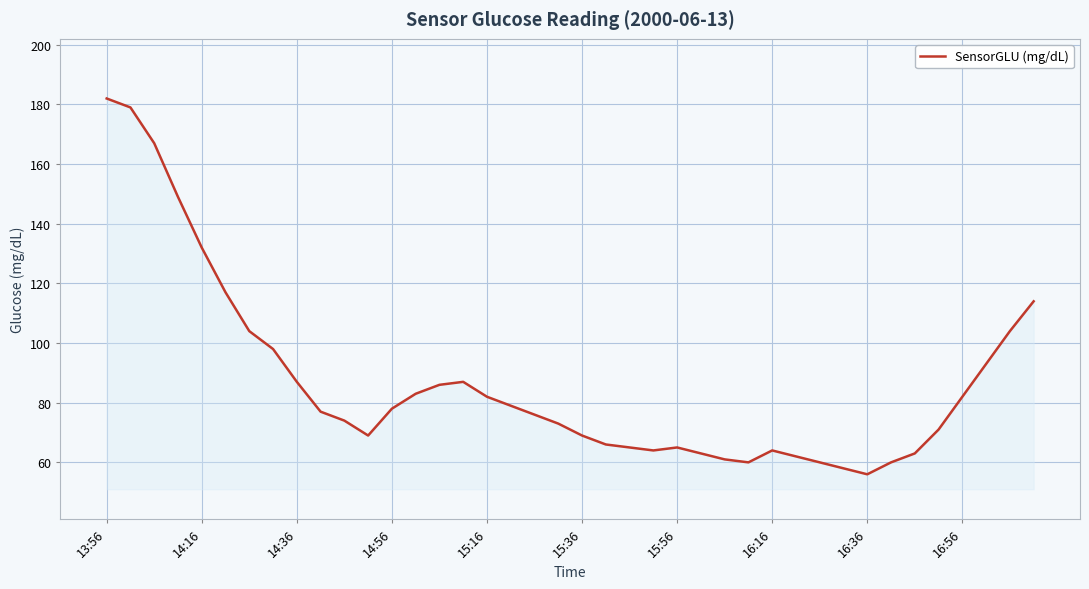

What is the maximum value shown in the chart?

182